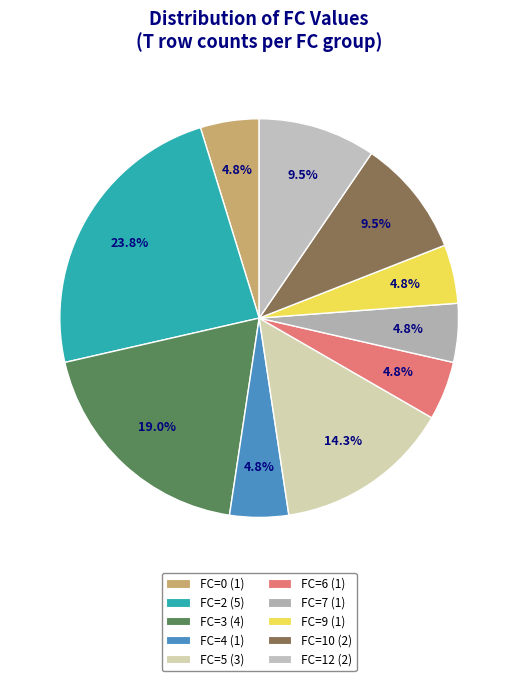

What is the ratio of the value at FC=3 to the value at FC=6?

4.0